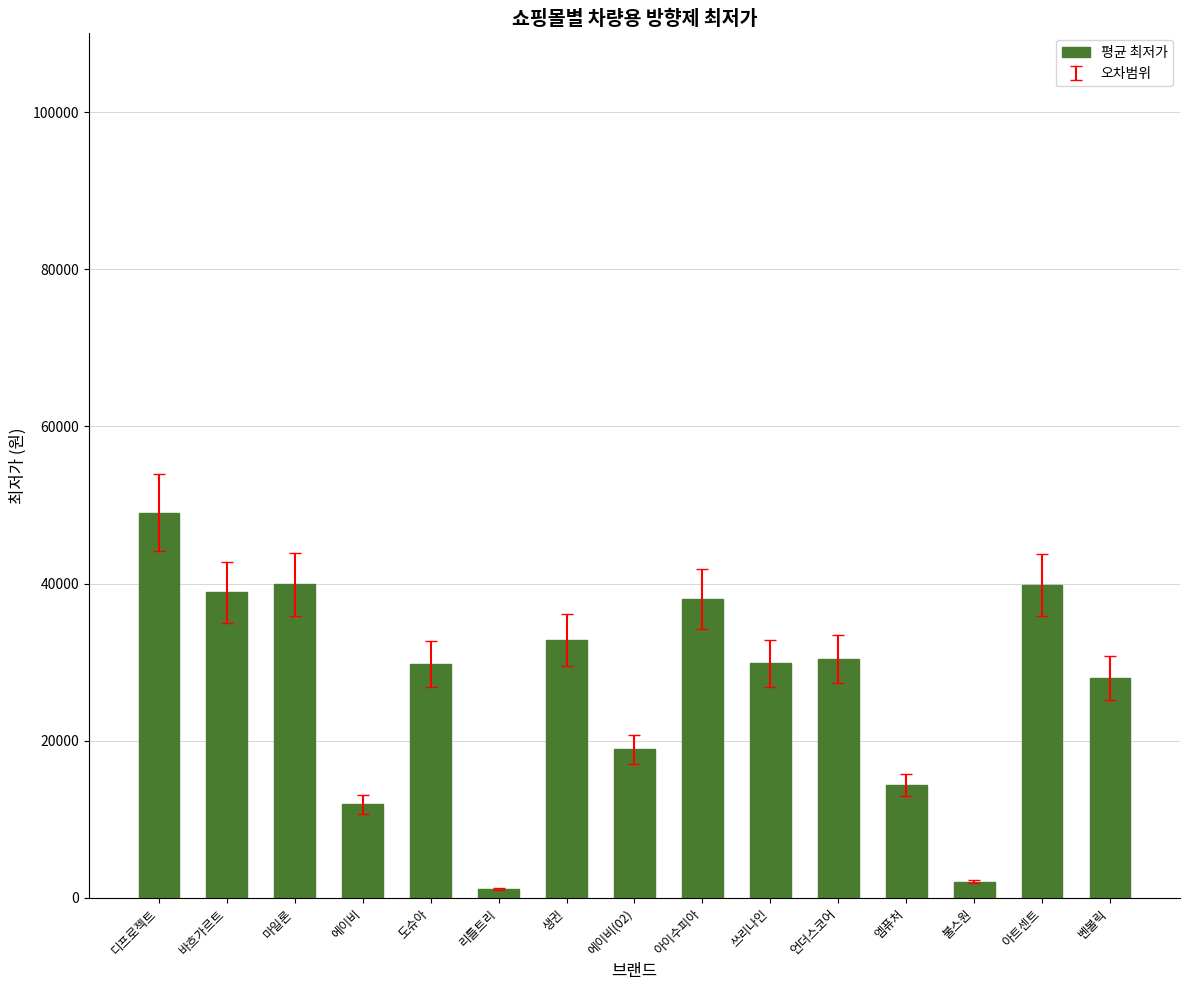

Which label corresponds to the smallest value in the chart?

리틀트리